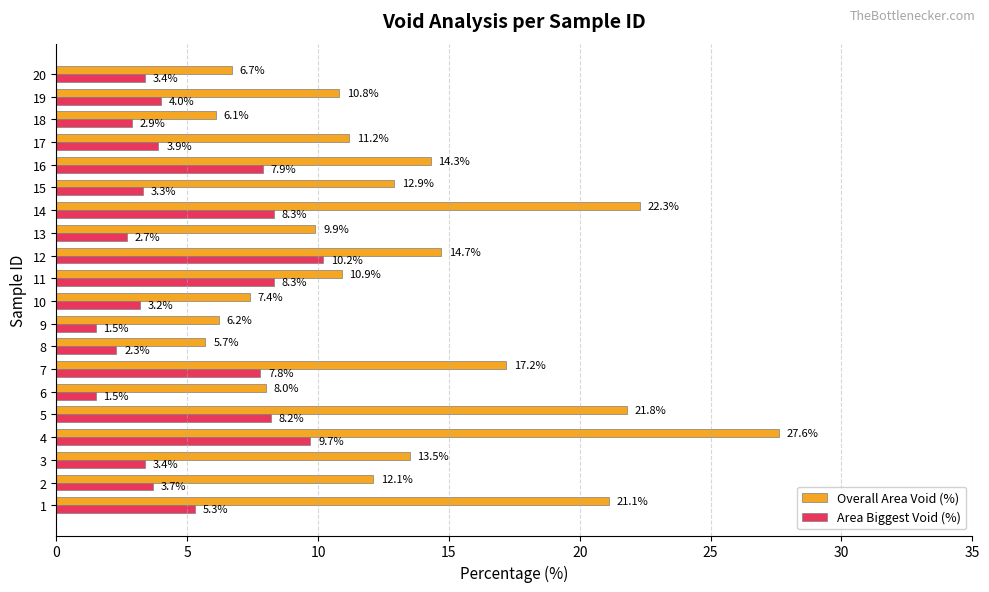

What is the total value across all series at 10?

10.6